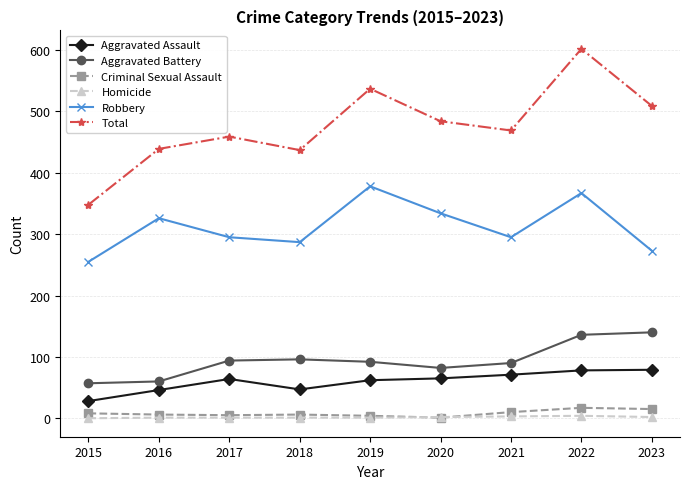

How many lines are shown in the chart?

6